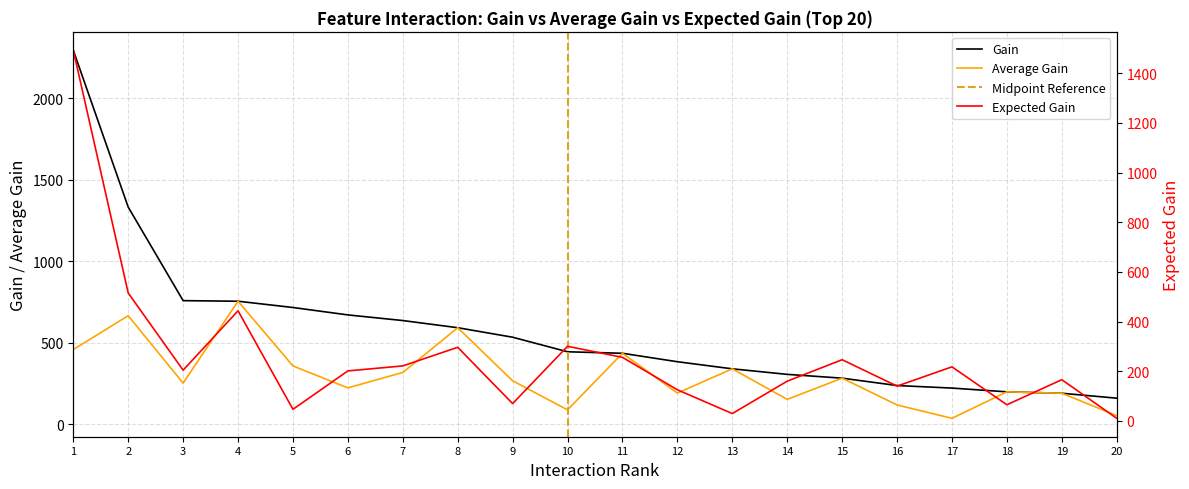

True or false: Gain has a value of 222.6 at 17.

True